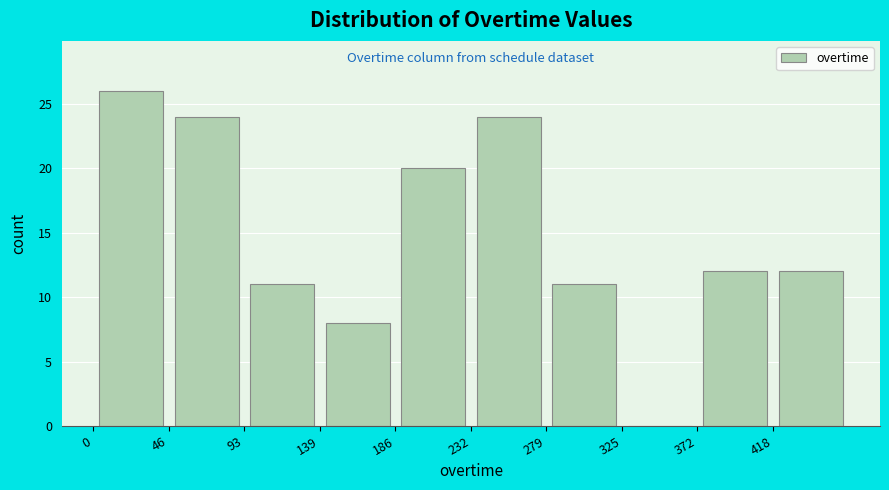

Reading left to right, transcribe this chart: for each bar, give the range it covers on the x-axis and its height. Neither the bar edges nor the heights are printed on the chart, so give them approximately, as read against the axes.

0.0 to 46.5: 26
46.5 to 93.0: 24
93.0 to 139.5: 11
139.5 to 186.0: 8
186.0 to 232.5: 20
232.5 to 279.0: 24
279.0 to 325.5: 11
325.5 to 372.0: 0
372.0 to 418.5: 12
418.5 to 465.0: 12